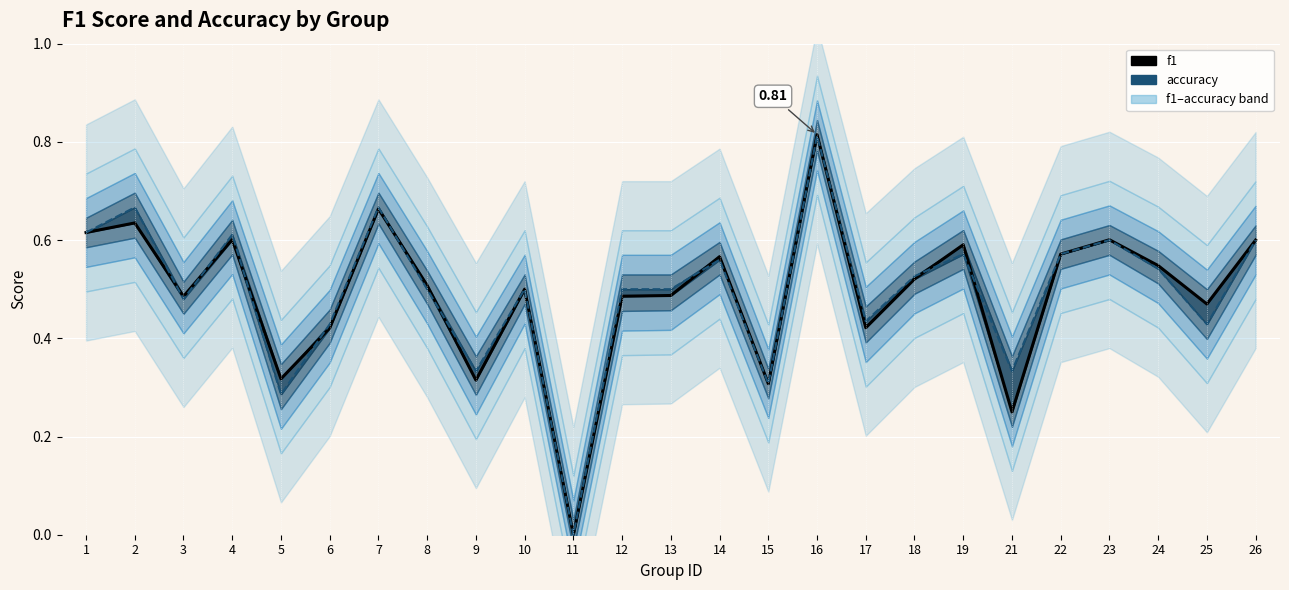

What is the highest value of the accuracy series?

0.8